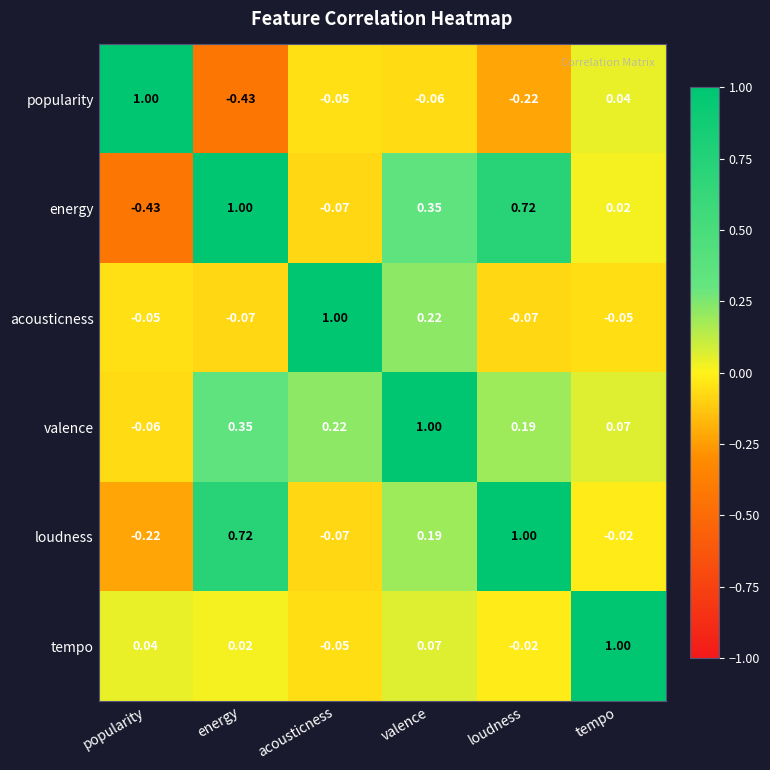

At how many categories does at least one series exceed 0?

6